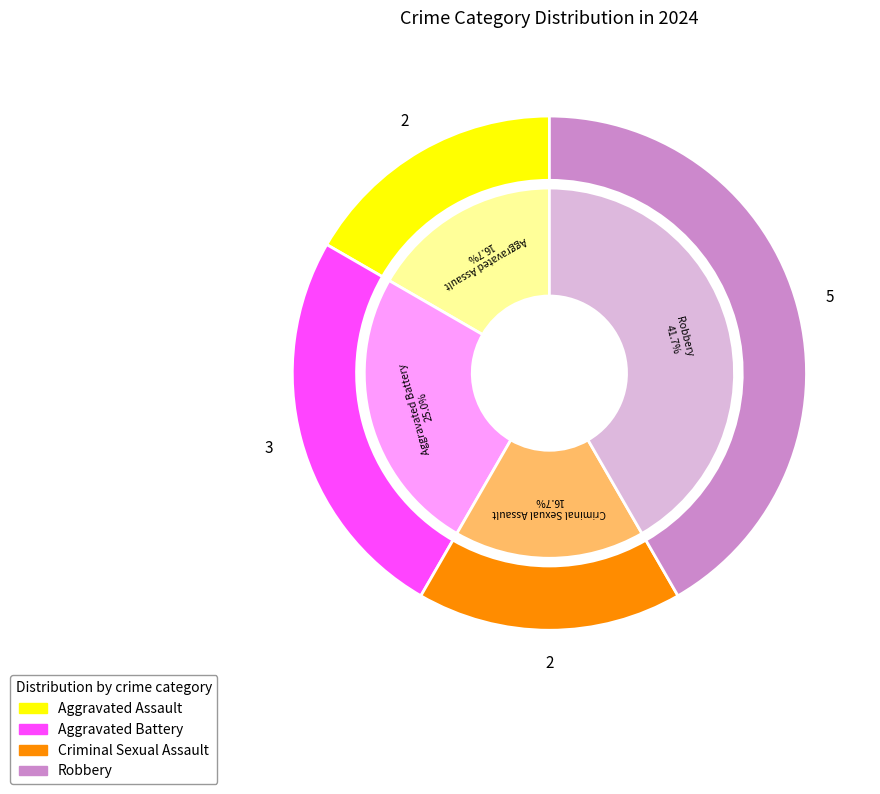

Rank the categories by value from lowest to highest.

Aggravated Assault, Criminal Sexual Assault, Aggravated Battery, Robbery